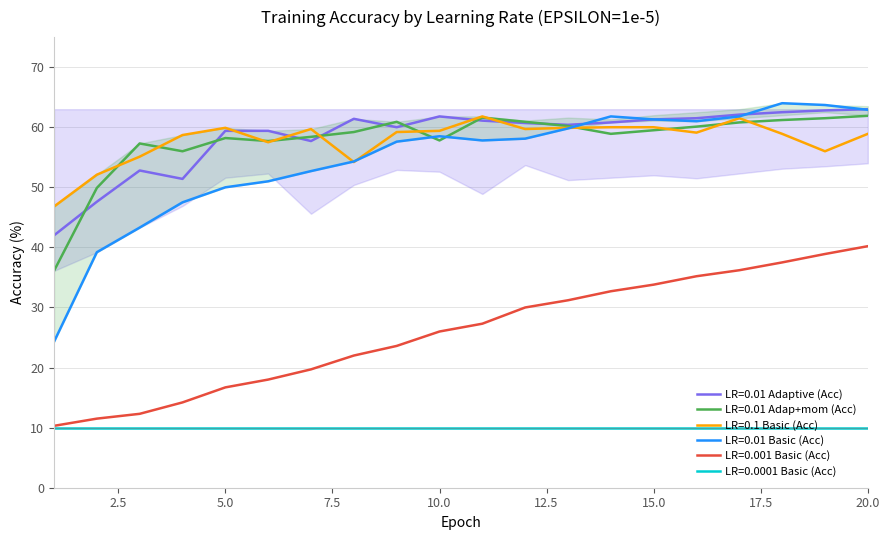

The value of LR=0.01 Adaptive (Acc) at 9 is 60.0. True or false?

True